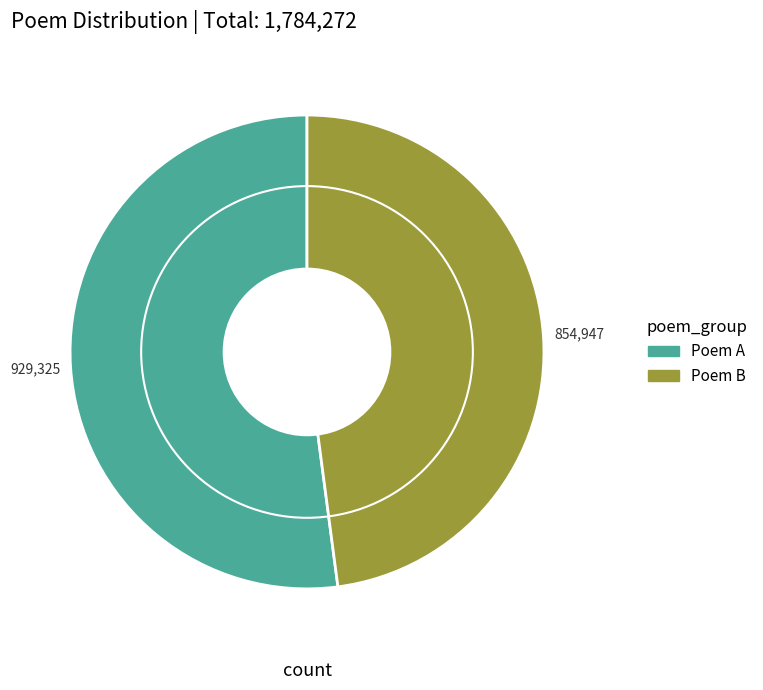

Between Poem A and Poem B, which is larger?

Poem A